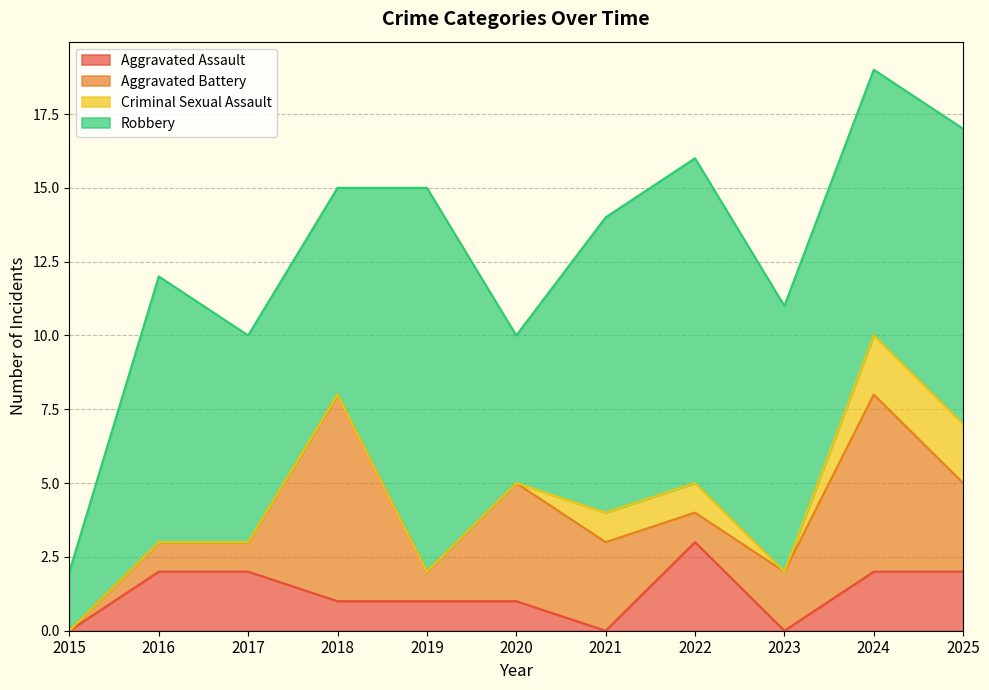

How many data points in Aggravated Battery are less than 2?

5